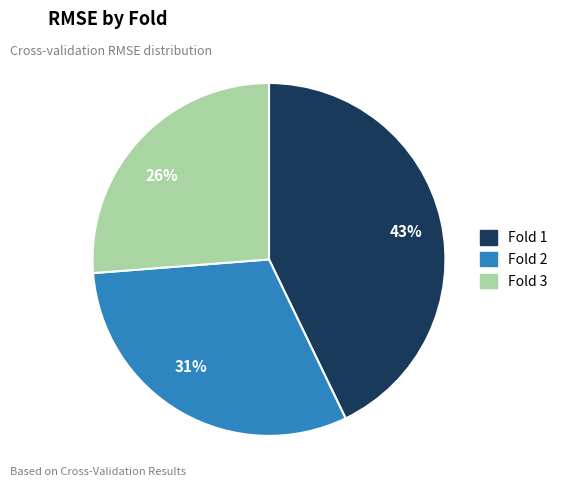

To the nearest percent, what is the difference between the largest and smallest slice percentages?

17%